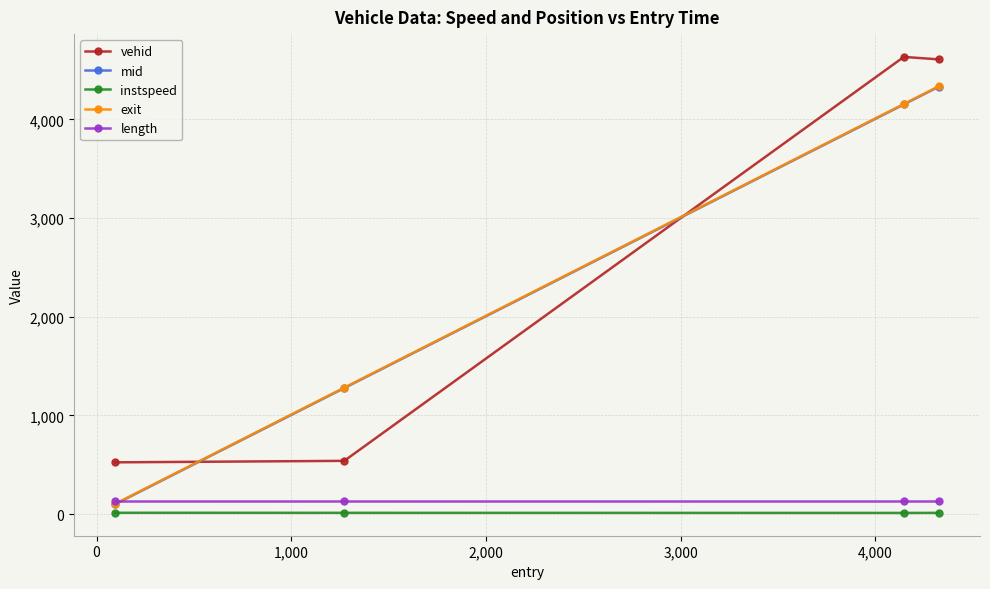

True or false: instspeed and vehid intersect in this chart.

False